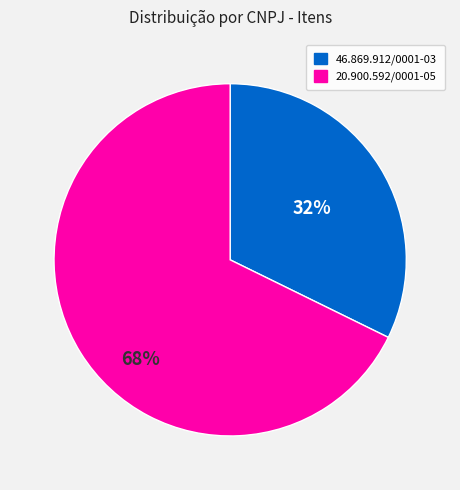

Count the number of slices in the pie.

2